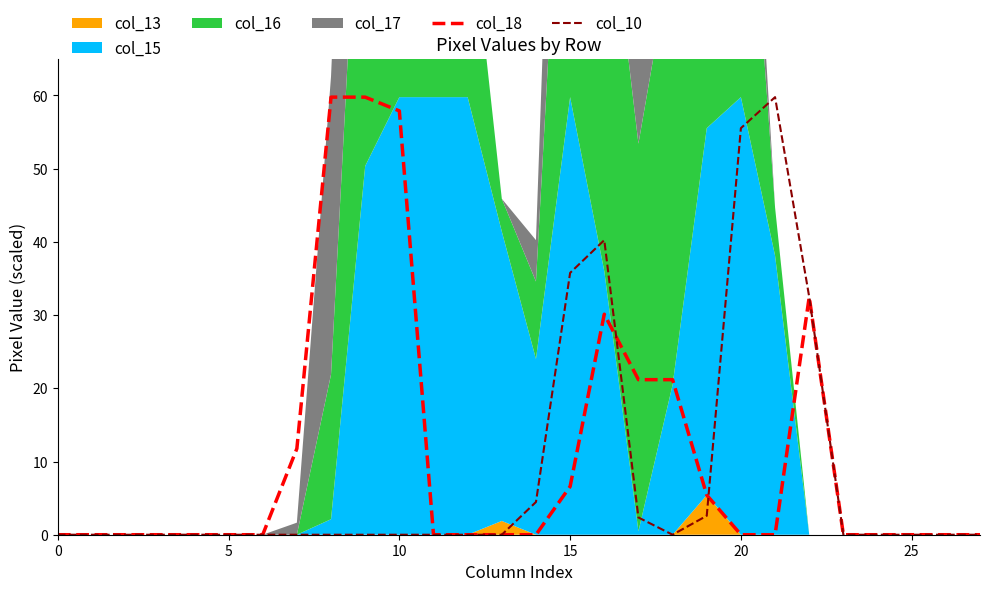

How many lines are shown in the chart?

2